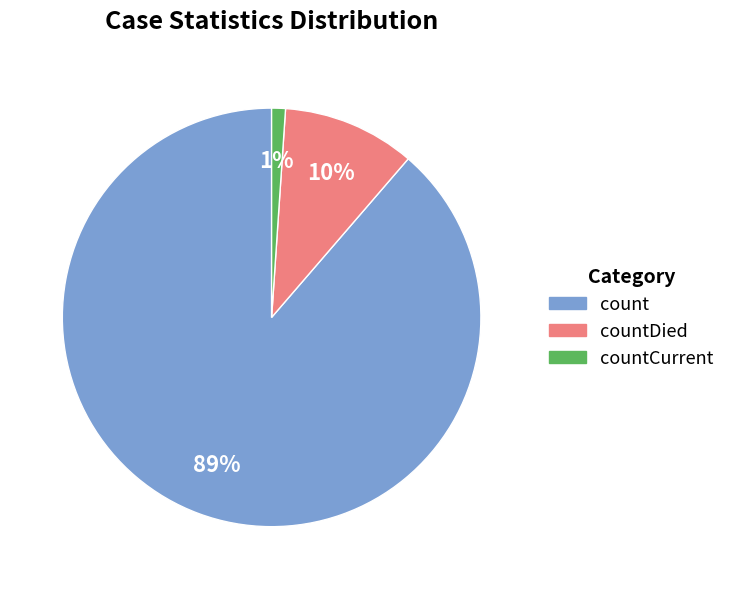

To the nearest percent, what is the average slice percentage?

33%